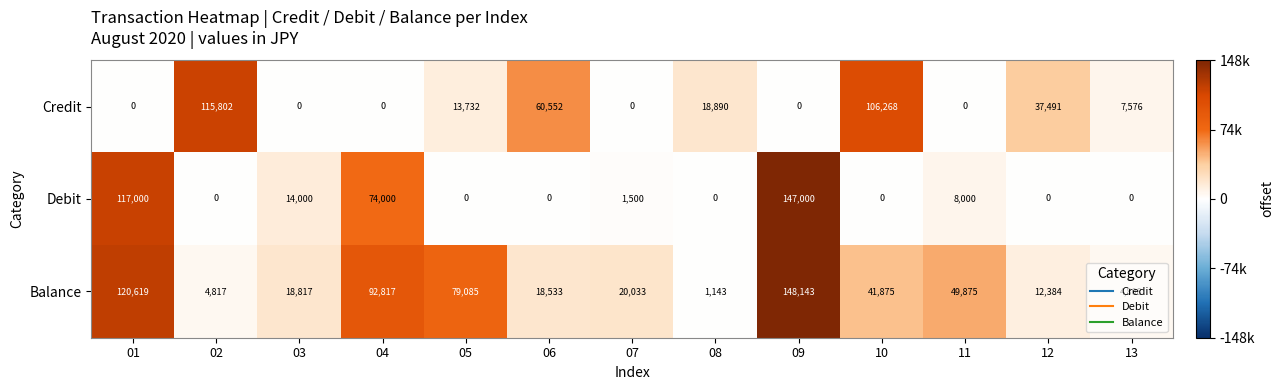

What is the difference between the Credit values at 13 and 12?

29915